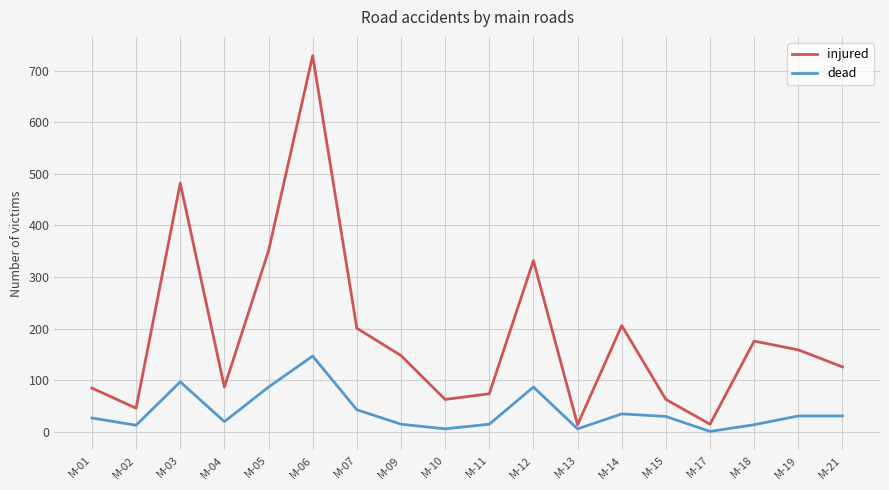

How many lines are shown in the chart?

2